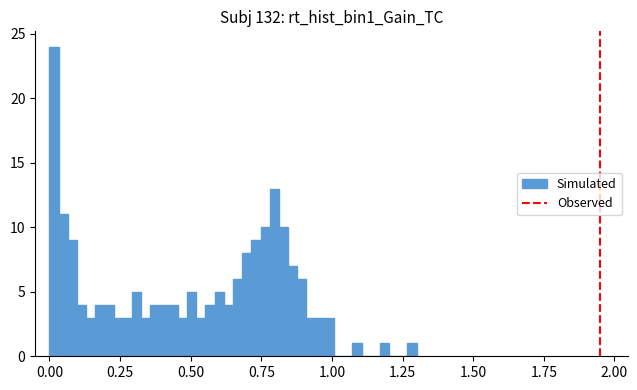

Around what value on the x-axis is the tallest bar? Give the approximate position of its centre, as read against the axis.

0.00